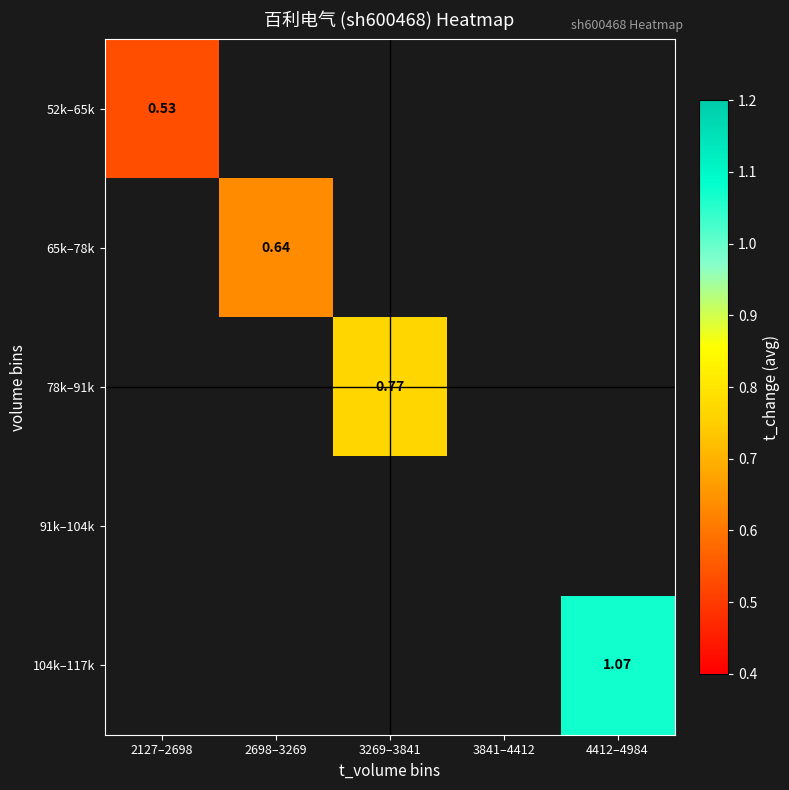

Is it true that 65k–78k equals 0.6 at 2698–3269?

True